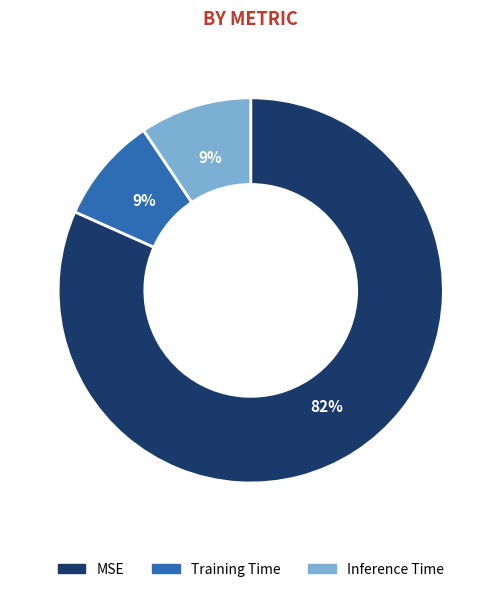

Is the sum of MSE and Inference Time greater than half?

Yes